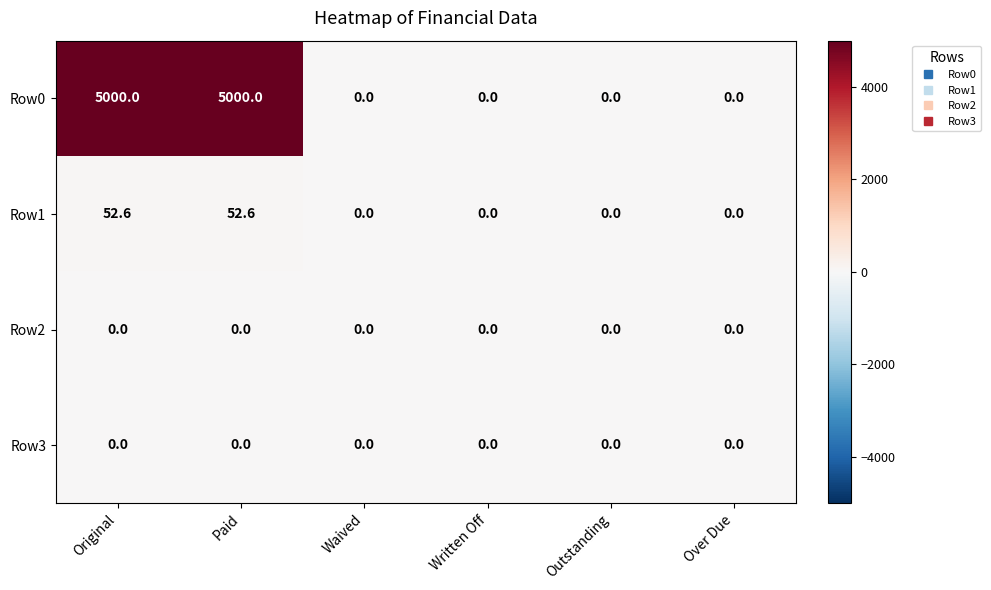

Reading left to right, list all the values displayed in this chart.

Row0: 5000.0	5000.0	0.0	0.0	0.0	0.0
Row1: 52.6	52.6	0.0	0.0	0.0	0.0
Row2: 0.0	0.0	0.0	0.0	0.0	0.0
Row3: 0.0	0.0	0.0	0.0	0.0	0.0